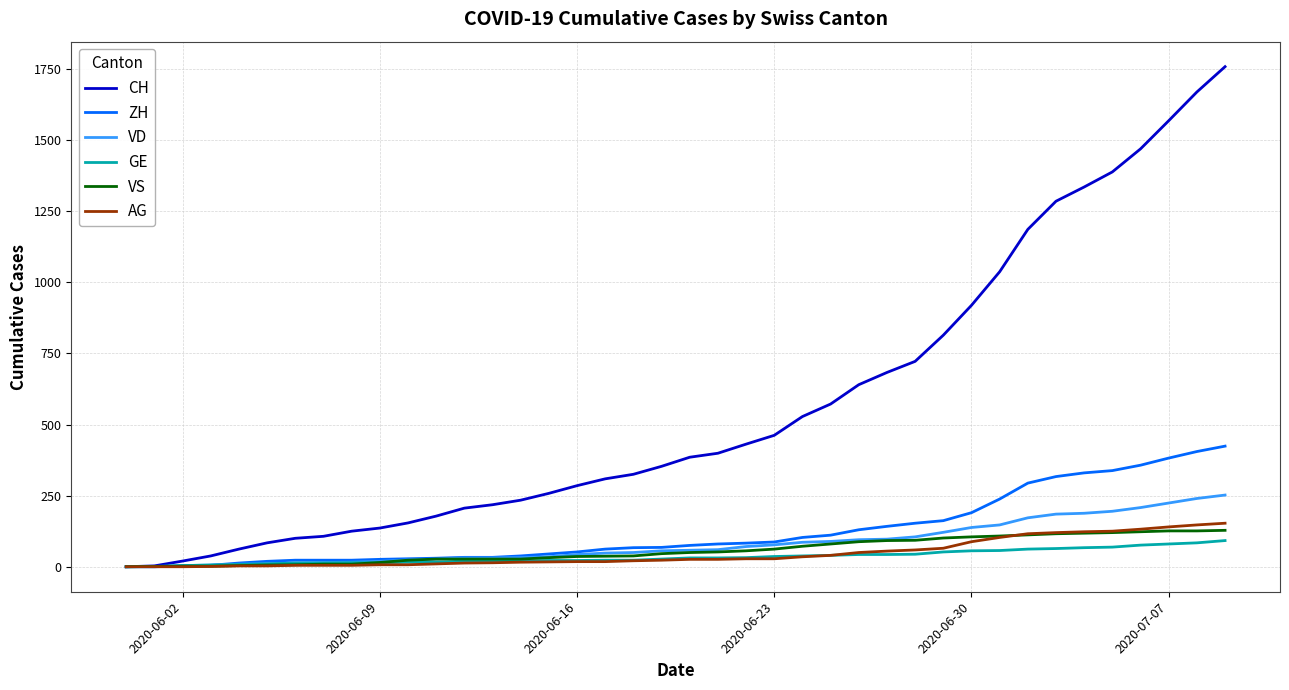

What is the maximum value for VS?

128